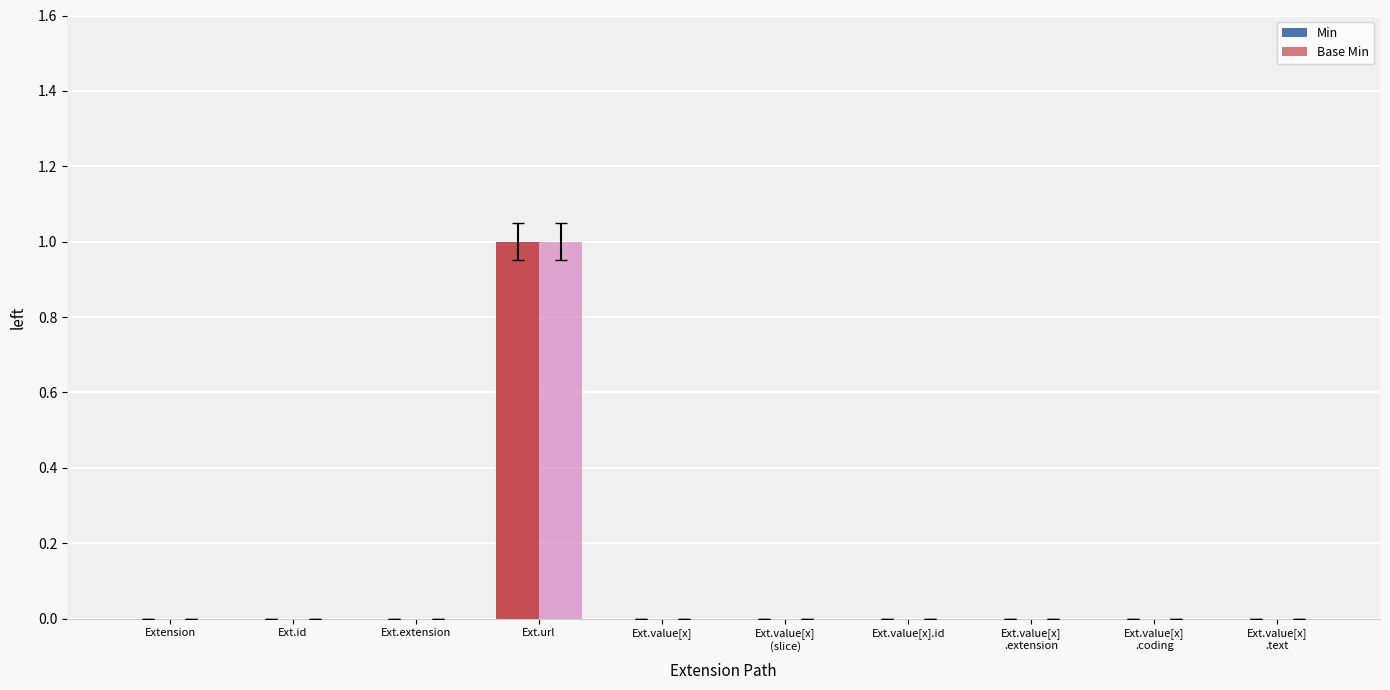

Reading left to right, extract all data points from this chart.

Min: 0	0	0	1	0	0	0	0	0	0
Base Min: 0	0	0	1	0	0	0	0	0	0